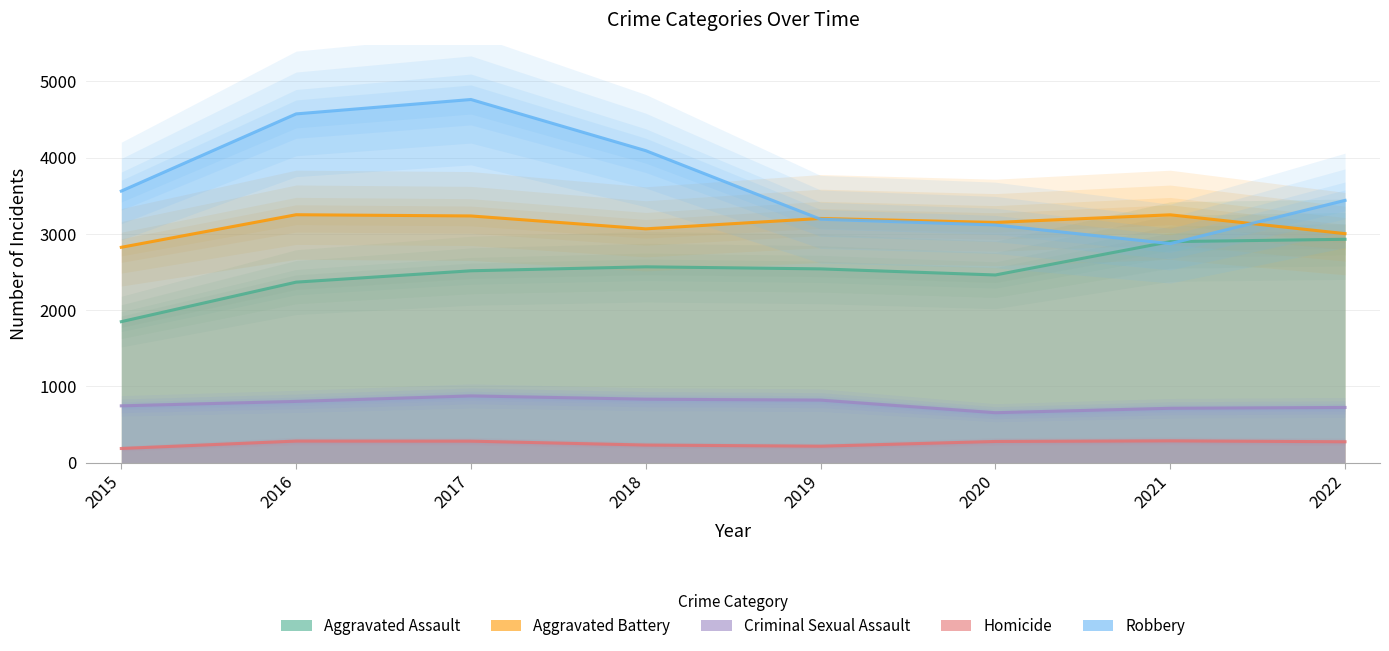

The Homicide series shows 285 at 2021. True or false?

True